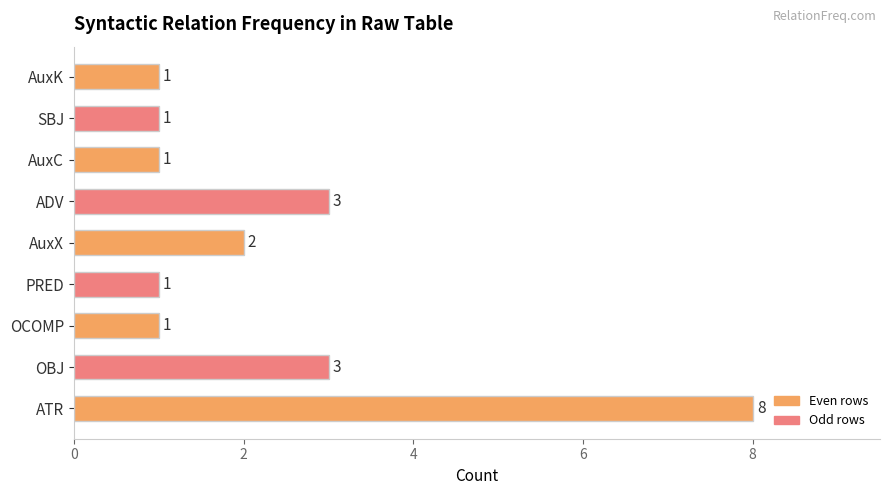

Which has a higher value, SBJ or ATR?

ATR